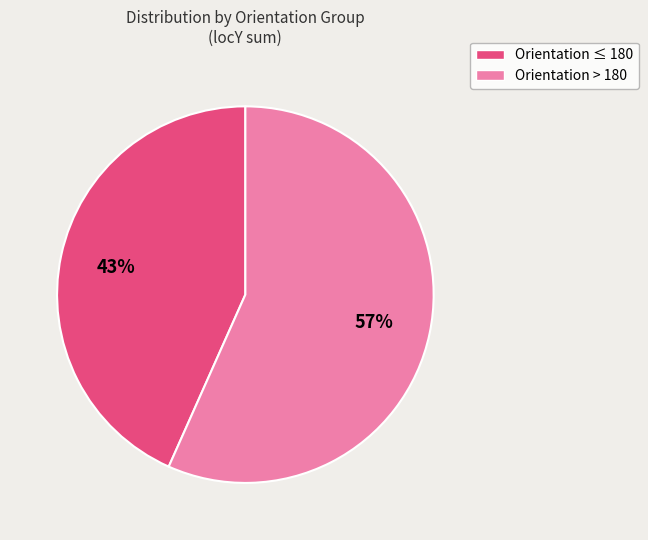

To the nearest percent, what is the average slice percentage?

50%